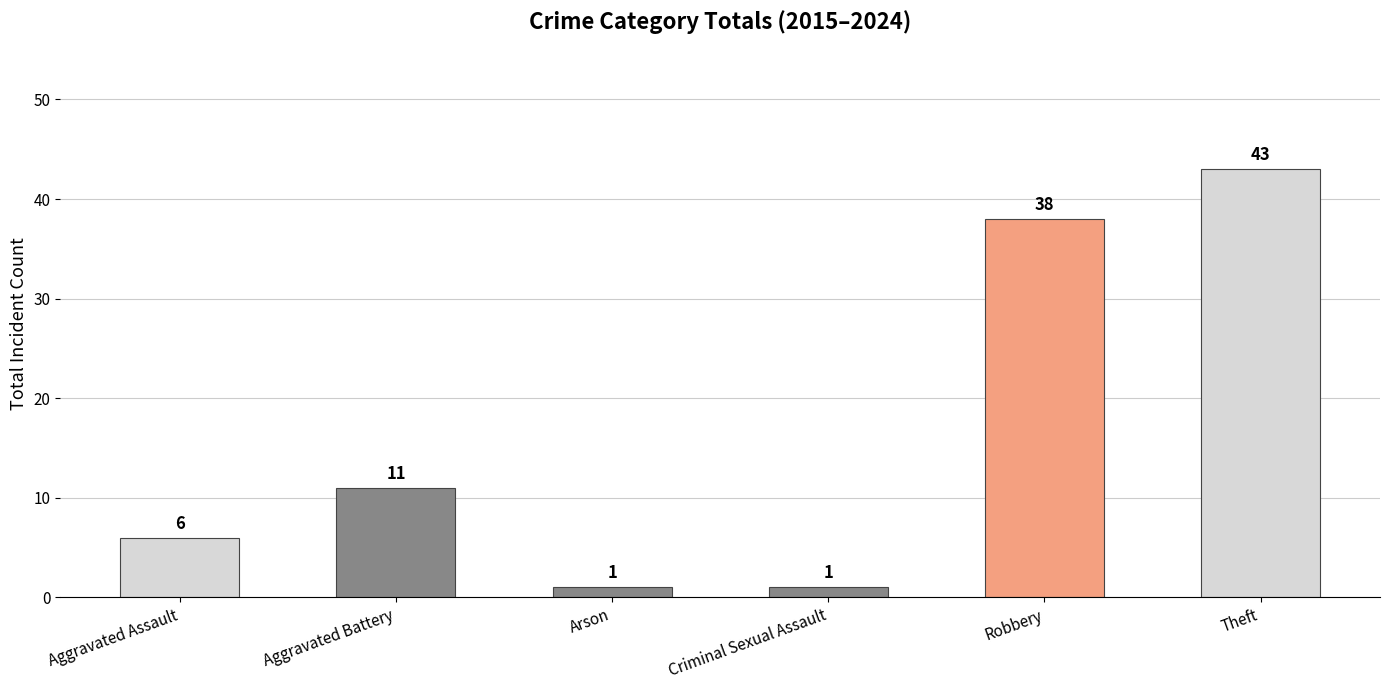

How many bars are there in total?

6